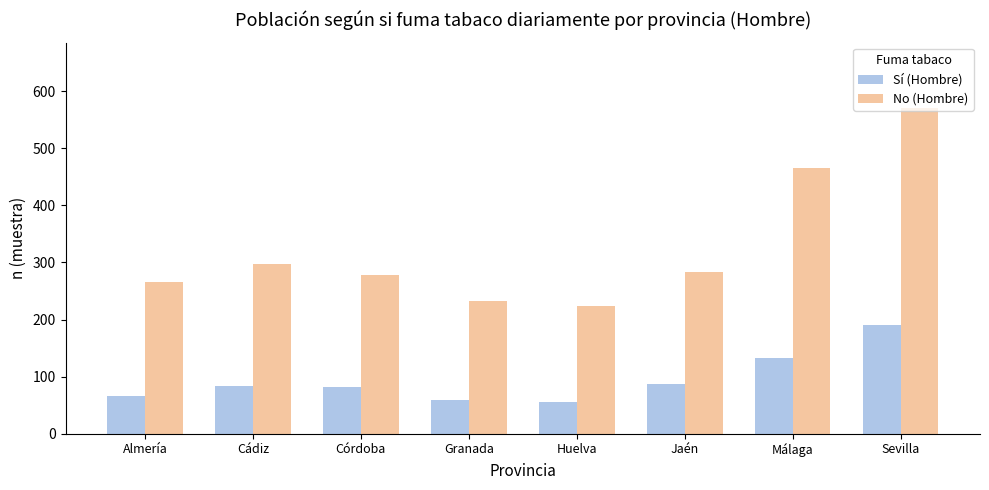

What is the highest value of the Sí (Hombre) series?

190